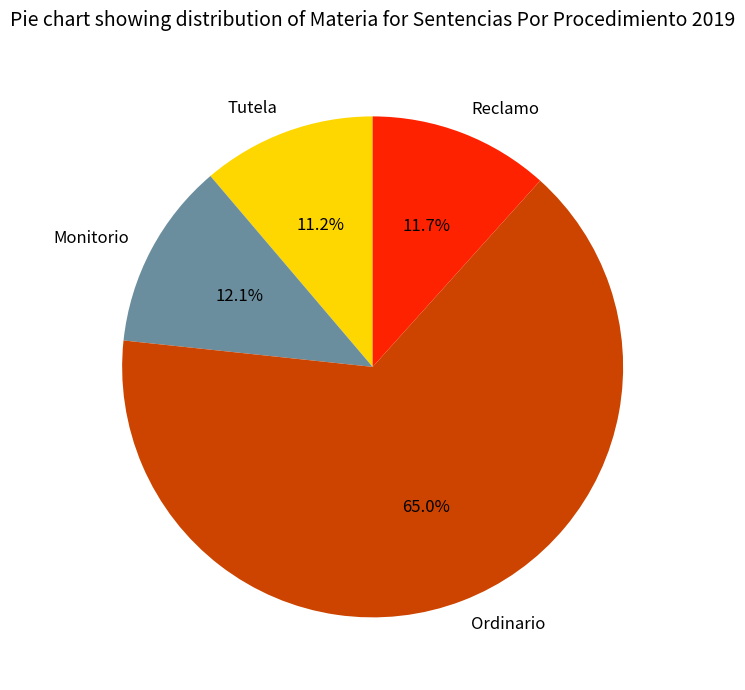

Which has a higher value, Ordinario or Tutela?

Ordinario